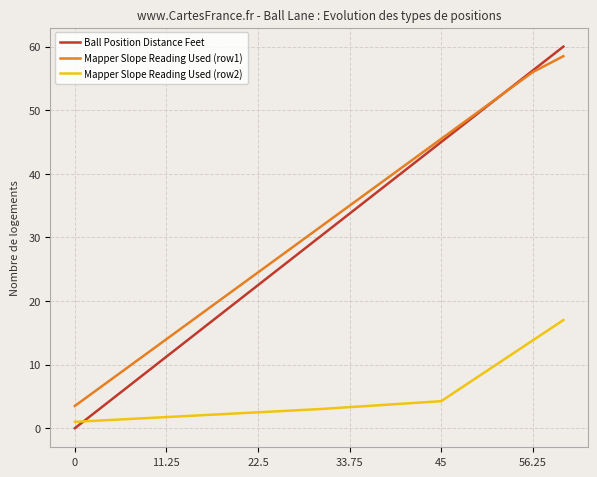

Is this an area chart (filled region under the line)?

No